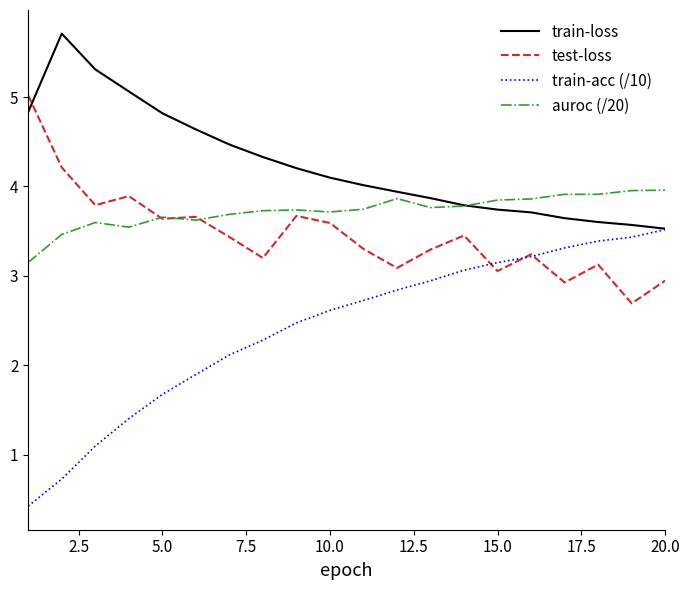

Which series has the largest range (max minus min)?

train-acc (/10)